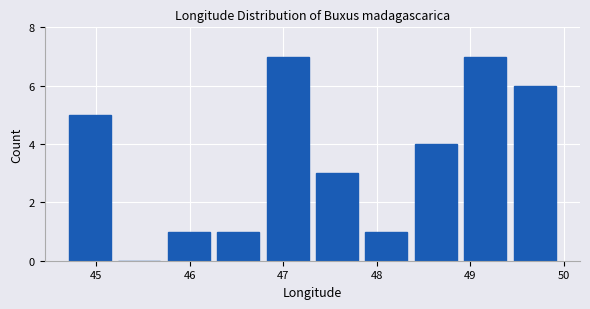

Reading left to right, list every bar in this chart as the range it spans on the x-axis followed by its height. Neither the bar edges nor the heights are printed on the chart, so give them approximately, as read against the axes.

44.7 to 45.2: 5
45.2 to 45.7: 0
45.7 to 46.3: 1
46.3 to 46.8: 1
46.8 to 47.3: 7
47.3 to 47.8: 3
47.8 to 48.4: 1
48.4 to 48.9: 4
48.9 to 49.4: 7
49.4 to 50.0: 6